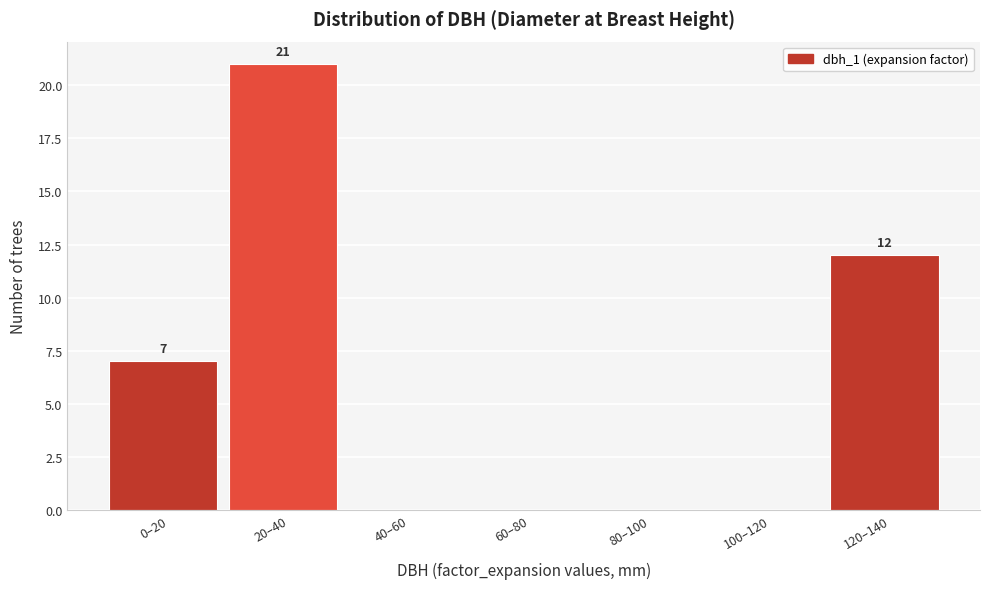

Reading left to right, what are all the values shown in this chart?

0–20=7	20–40=21	40–60=0	60–80=0	80–100=0	100–120=0	120–140=12